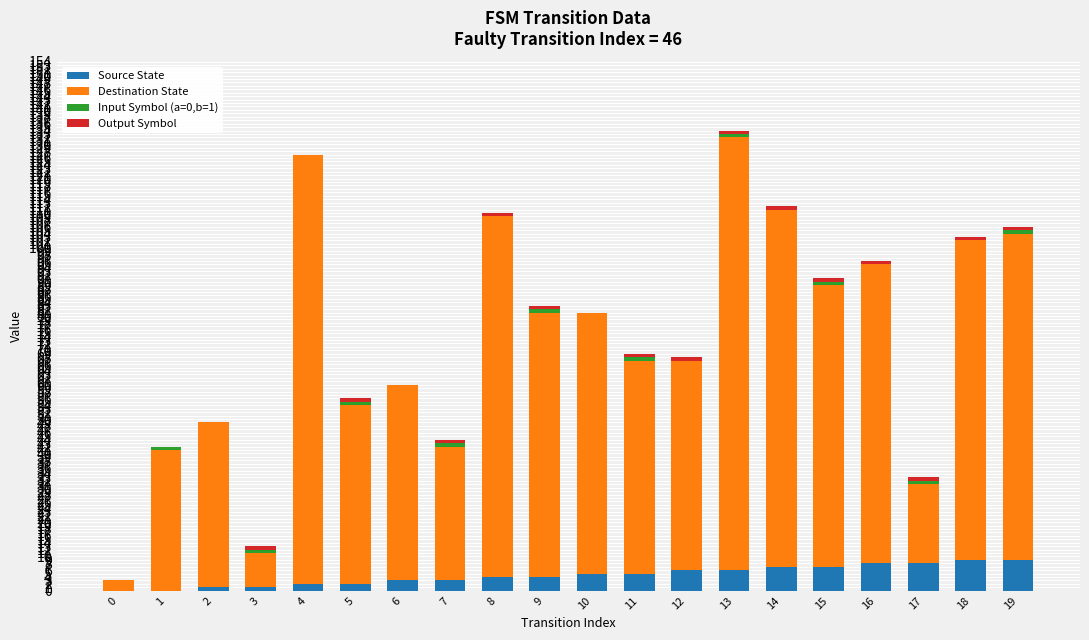

Is it true that Source State equals 16 at 19?

False